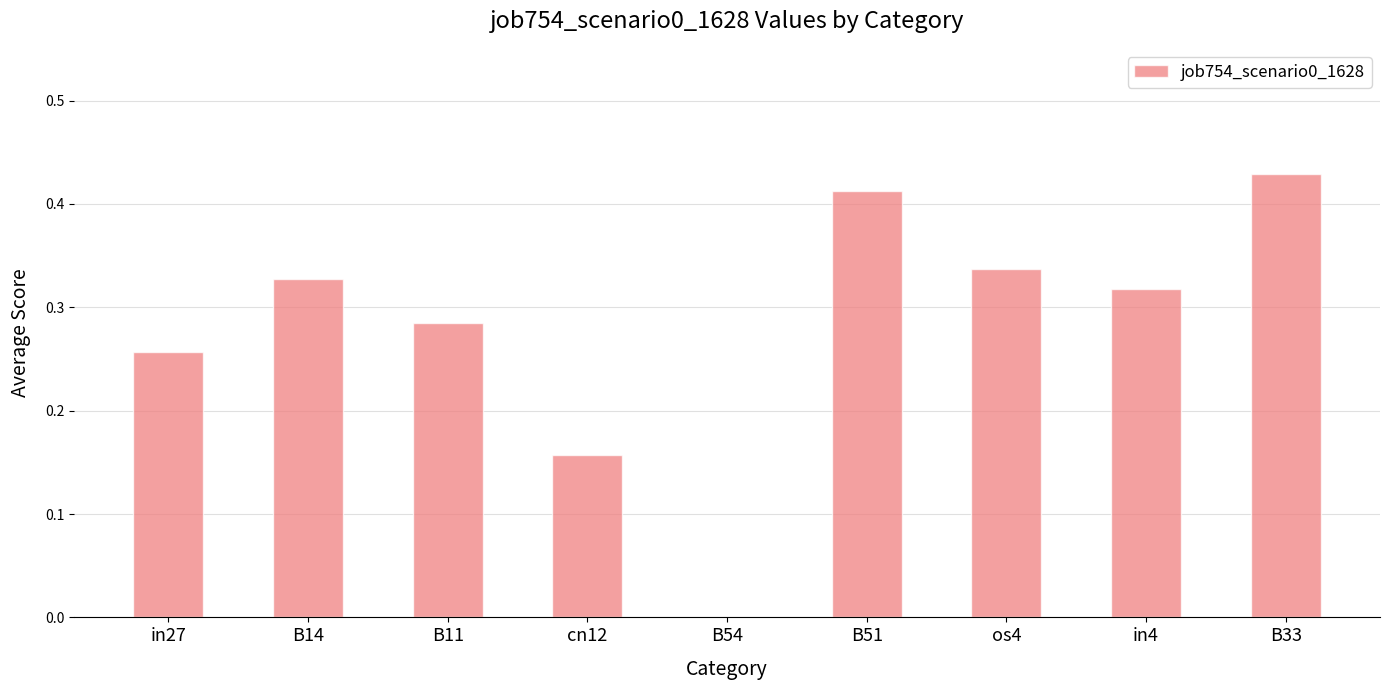

What is the sum of all values?

2.5